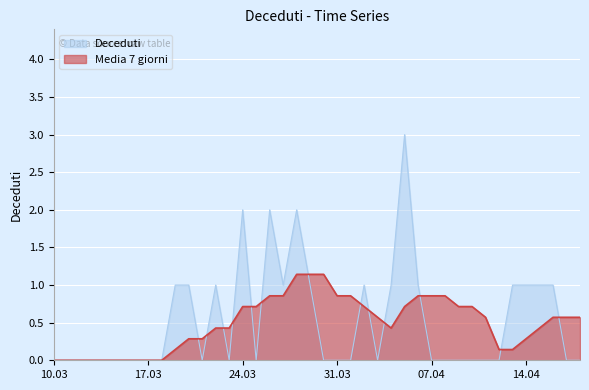

What is the sum of all Media 7 giorni values?

19.6